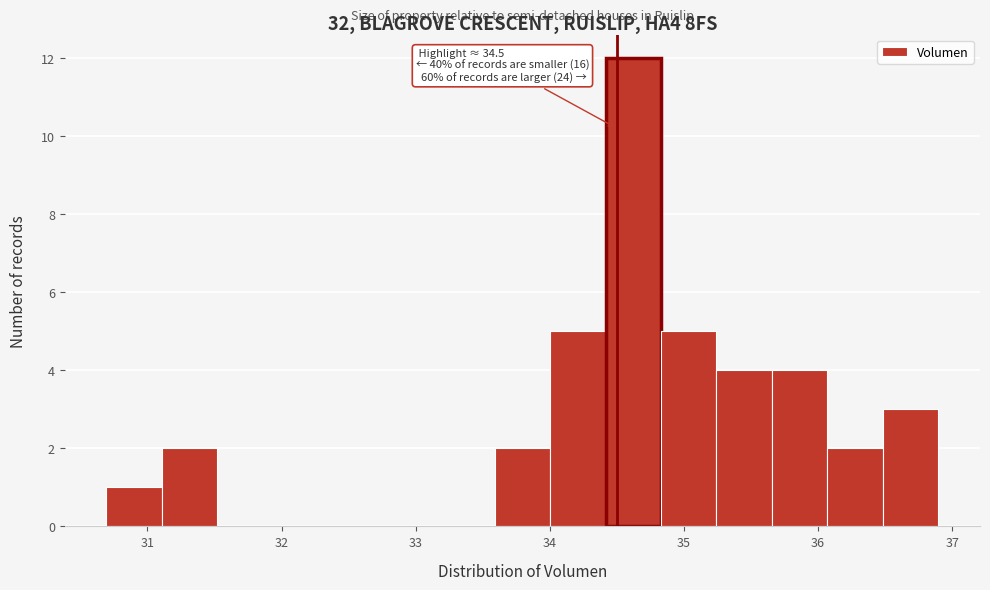

Over which range of the x-axis is the bar tallest?

34.4 to 34.8